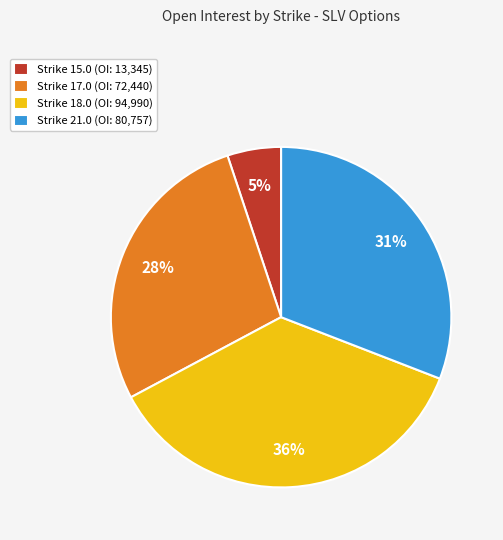

Is there any slice that represents more than half of the pie?

No